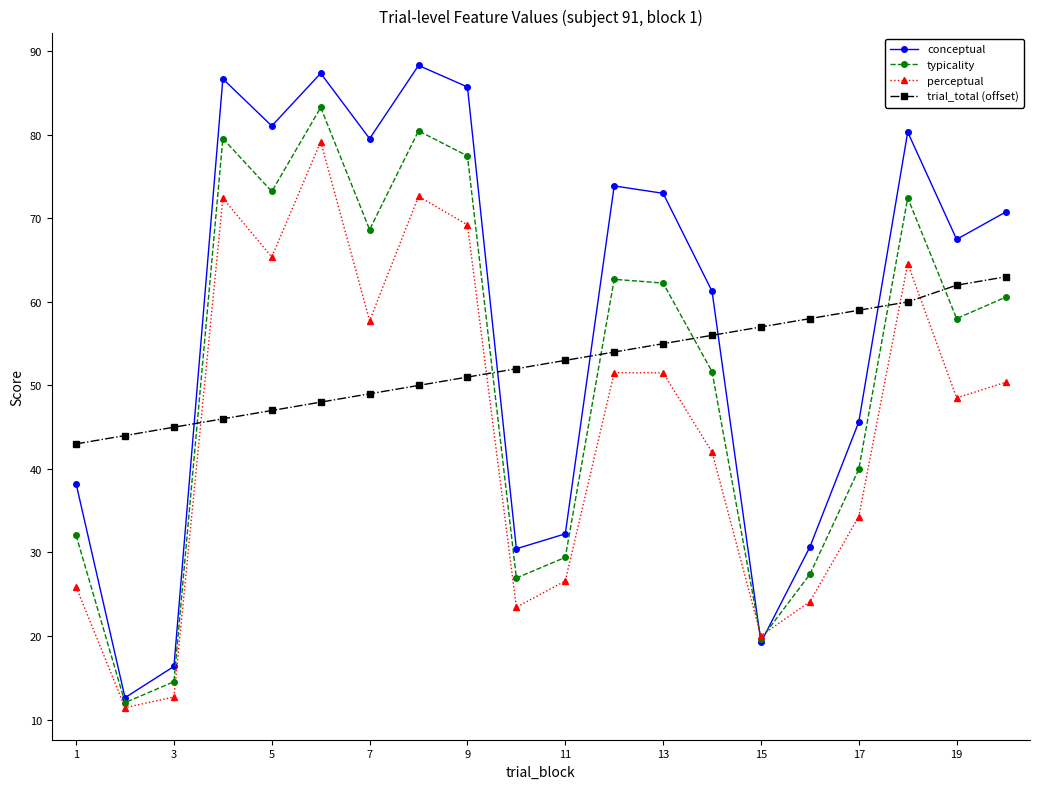

What is the value of the perceptual point at the 17th from the left?

34.3